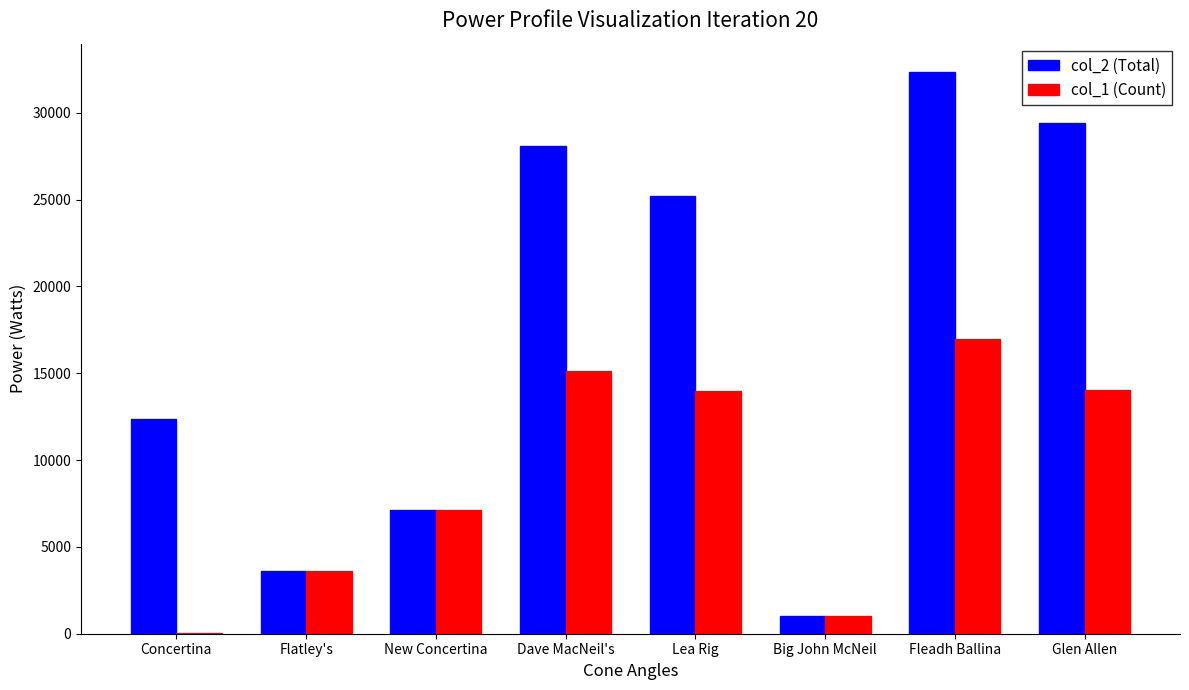

Are the bars grouped side by side (vs. stacked)?

Yes